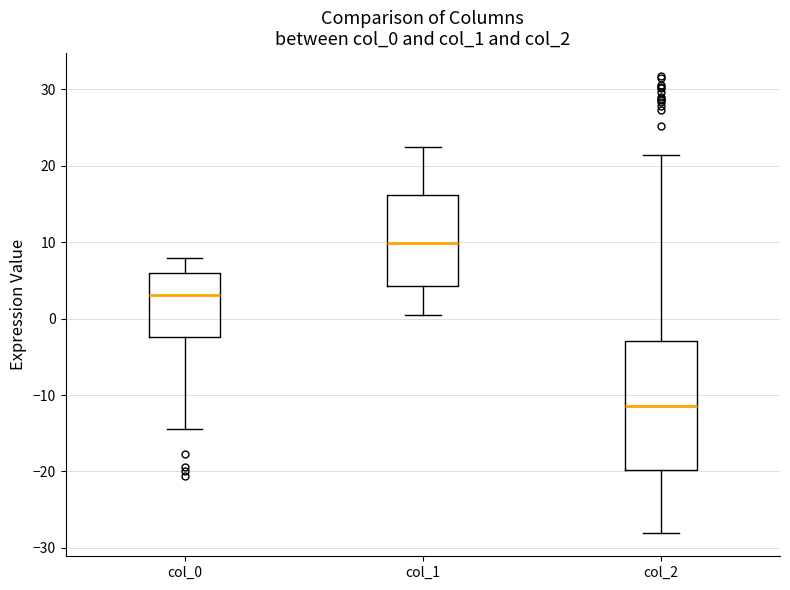

Which box is the tallest, from its lower edge to its upper edge?

col_2